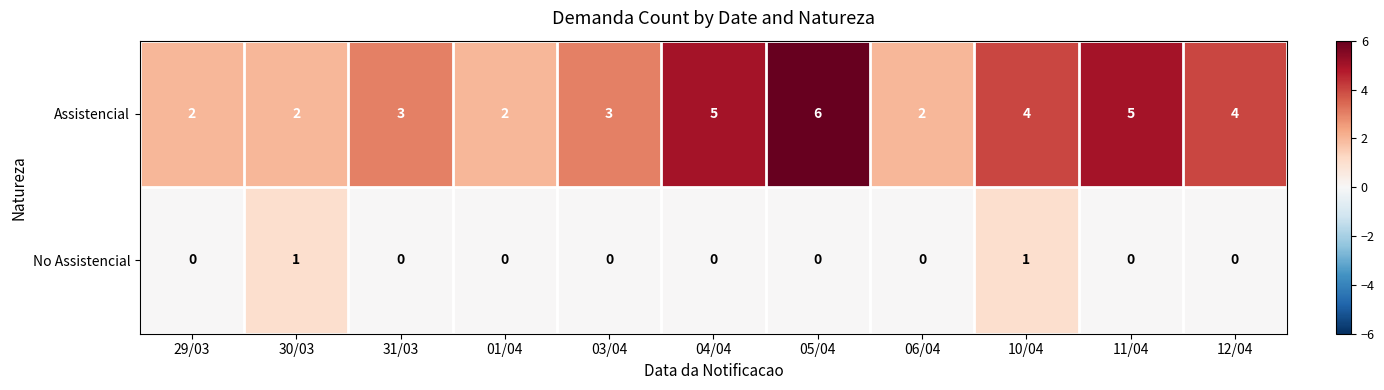

Is it true that Assistencial equals 8 at 05/04?

False